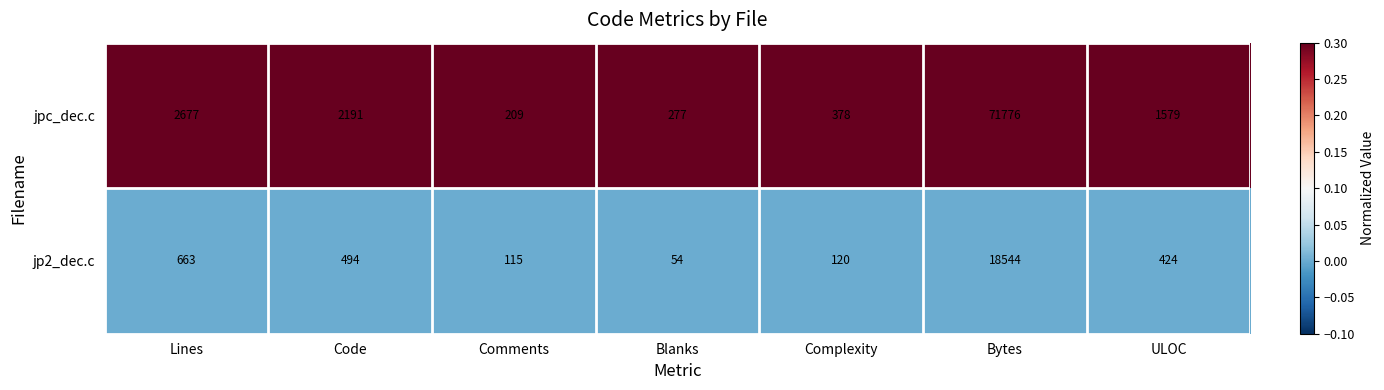

Which series has the largest total across all categories?

jpc_dec.c